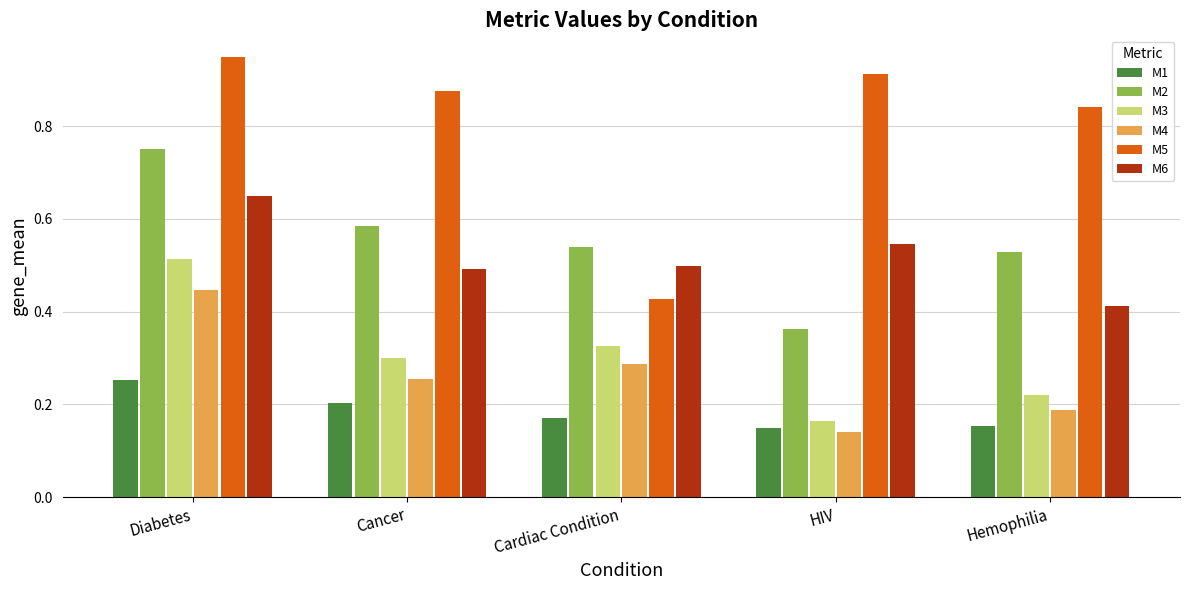

How many groups of bars are there?

5